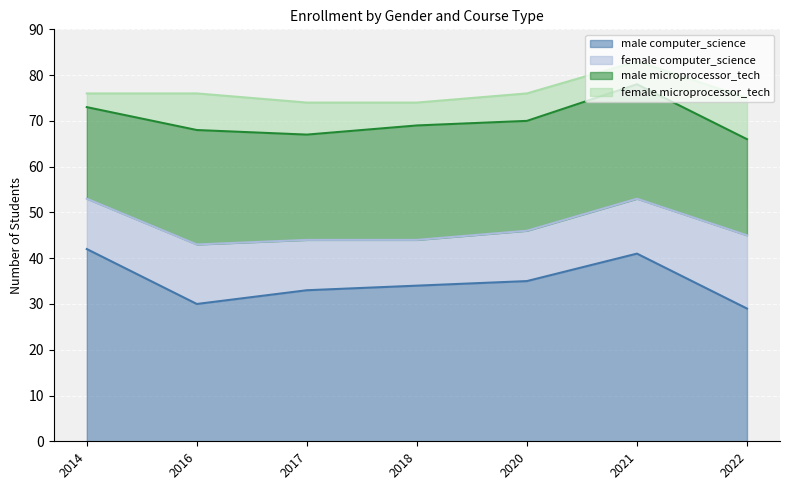

What is the lowest value of the female_cs series?

10